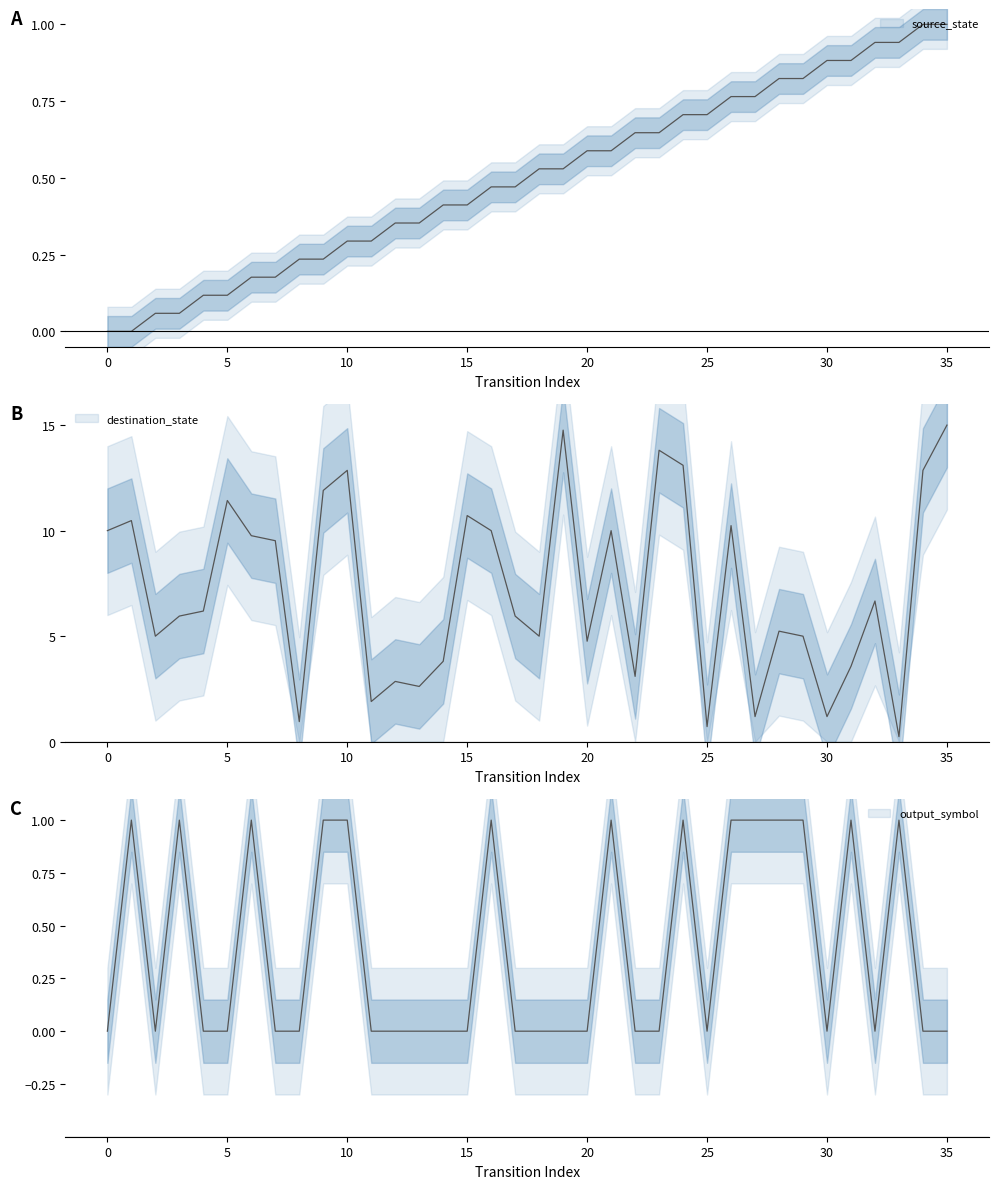

List the labels in order of output_symbol value, smallest first.

0, 2, 4, 5, 7, 8, 11, 12, 13, 14, 15, 17, 18, 19, 20, 22, 23, 25, 30, 32, 34, 35, 1, 3, 6, 9, 10, 16, 21, 24, 26, 27, 28, 29, 31, 33